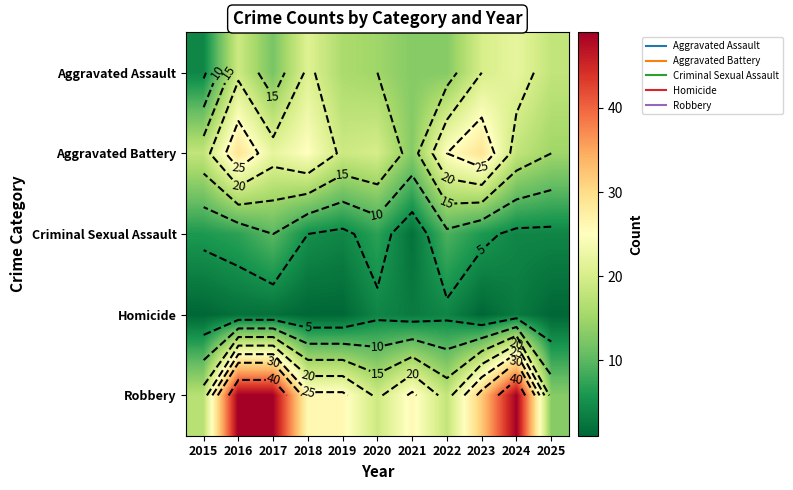

What is the sum of the Aggravated Assault values at 2017 and 2016?

31